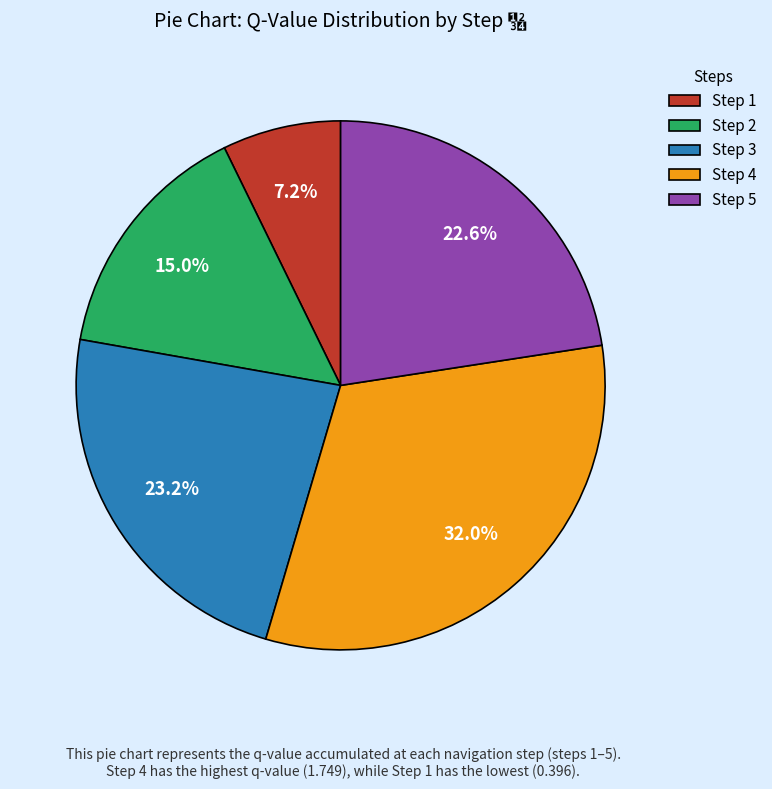

What is the total percentage of Step 4 and Step 3?

55.2%